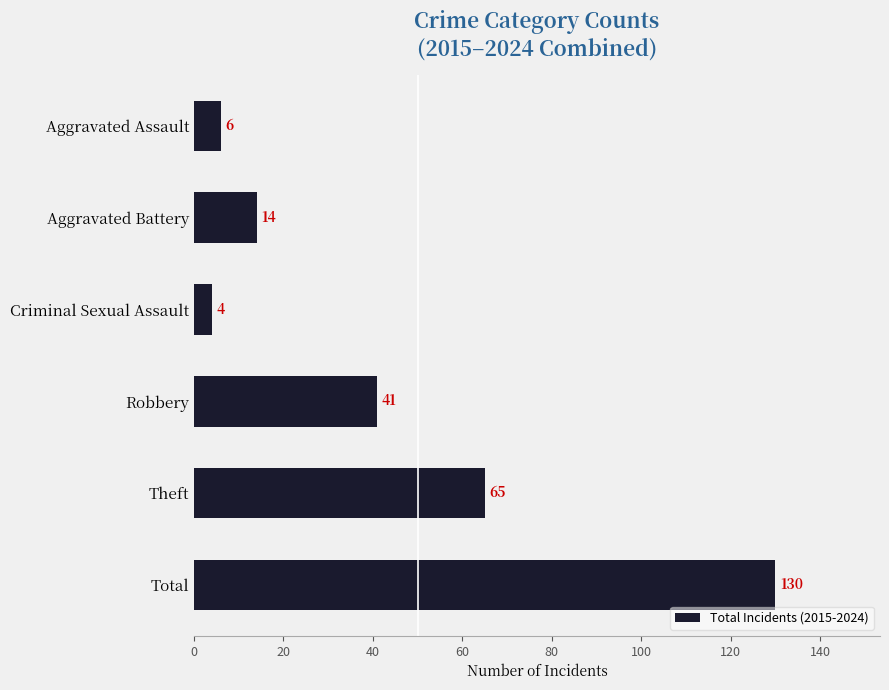

What is the sum of all values?

260